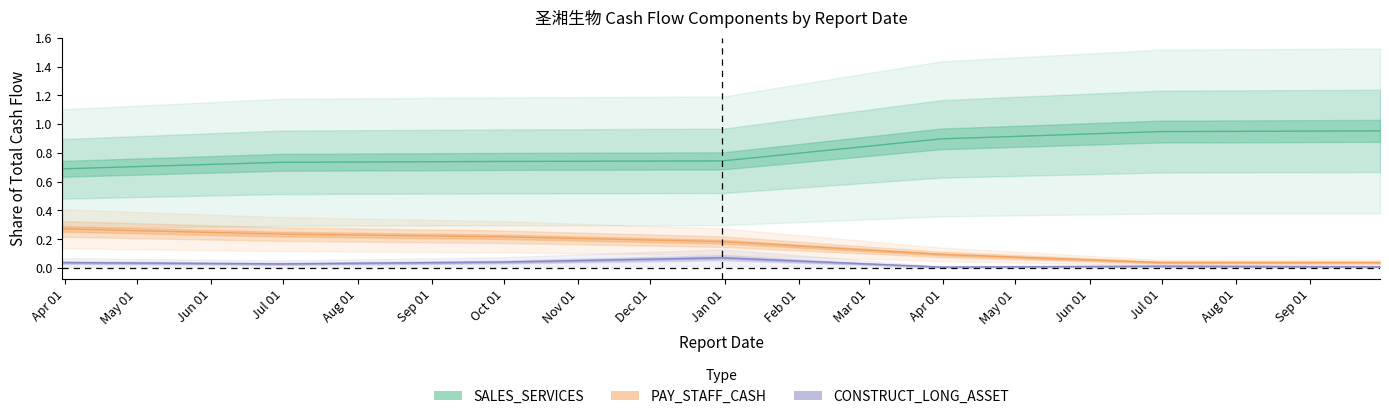

At how many categories does at least one series exceed 0?

7